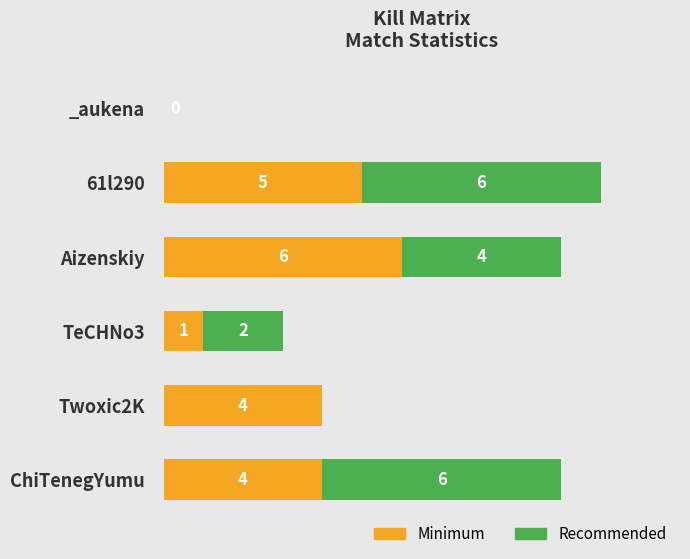

At which category is the sum across all series the highest?

61l290